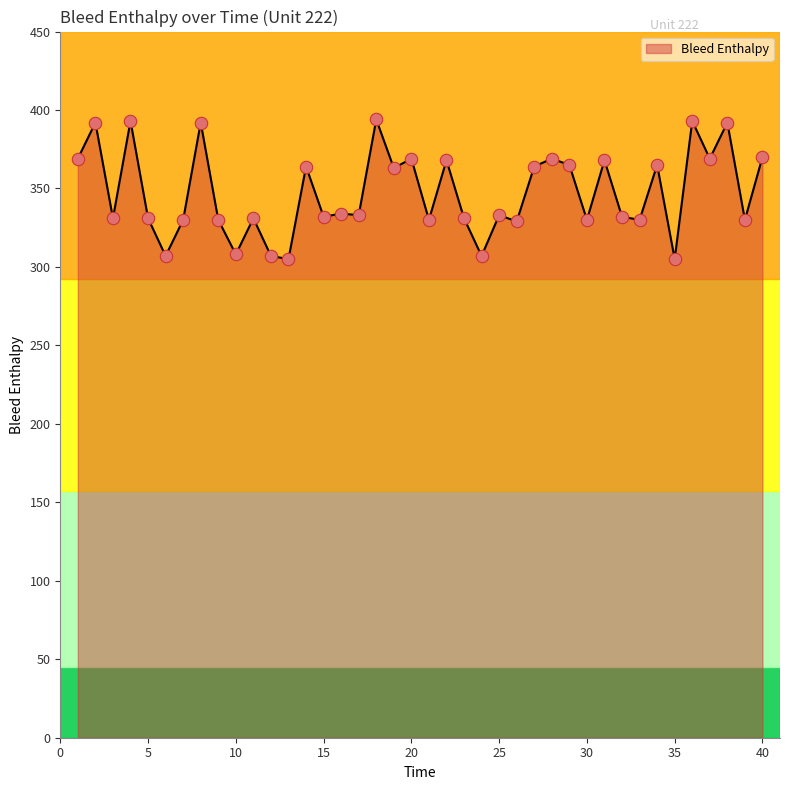

What is the difference between the maximum and minimum values?

89